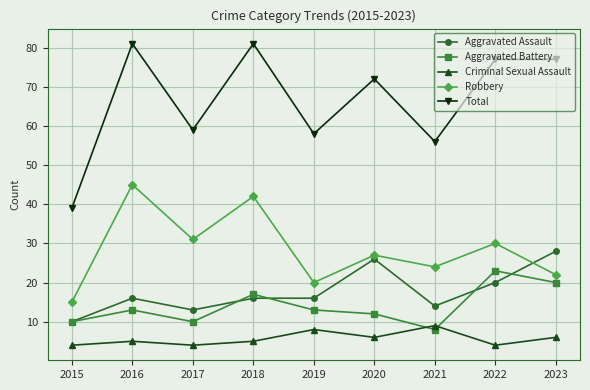

Reading right to left, extract all data points from this chart.

Aggravated Assault: 2023=28	2022=20	2021=14	2020=26	2019=16	2018=16	2017=13	2016=16	2015=10
Aggravated Battery: 2023=20	2022=23	2021=8	2020=12	2019=13	2018=17	2017=10	2016=13	2015=10
Criminal Sexual Assault: 2023=6	2022=4	2021=9	2020=6	2019=8	2018=5	2017=4	2016=5	2015=4
Robbery: 2023=22	2022=30	2021=24	2020=27	2019=20	2018=42	2017=31	2016=45	2015=15
Total: 2023=77	2022=77	2021=56	2020=72	2019=58	2018=81	2017=59	2016=81	2015=39